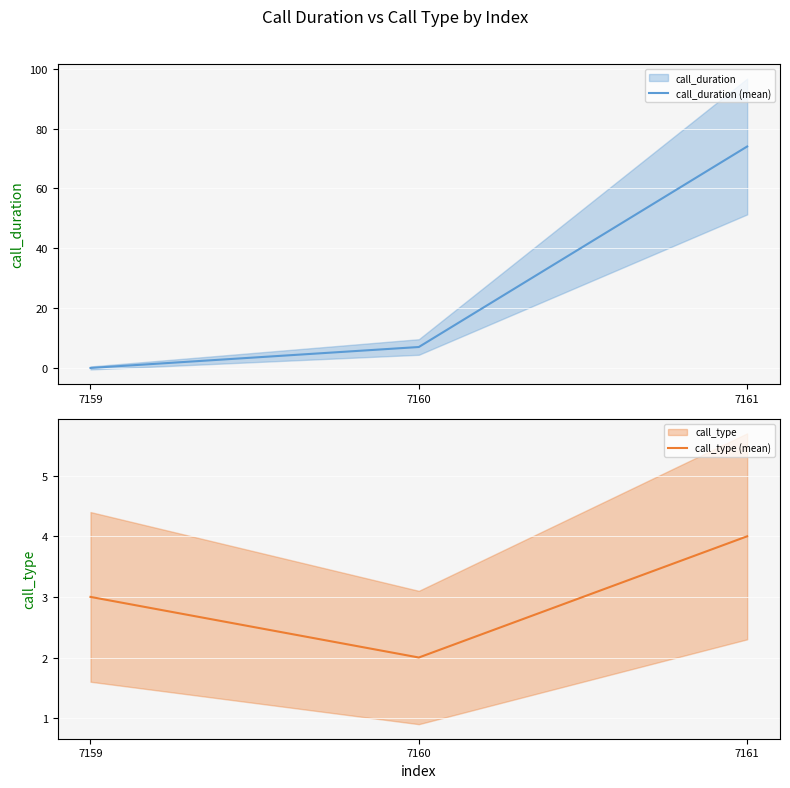

How many data points in call_type (mean) are less than 3?

1